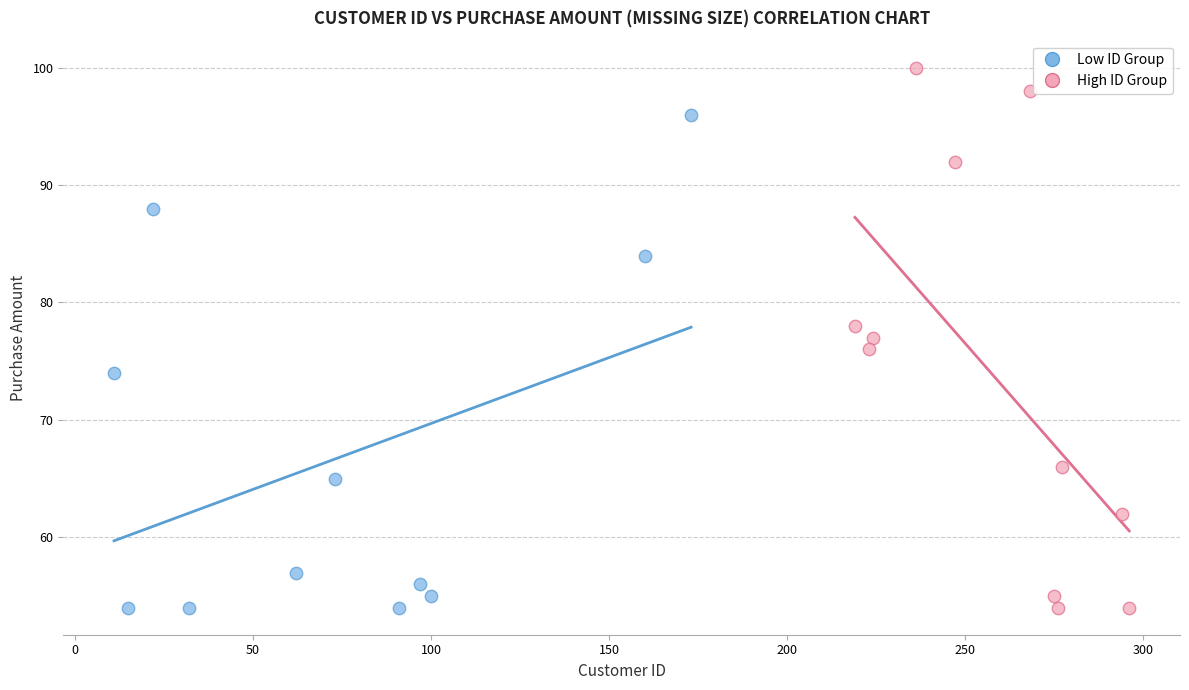

Which series has the widest spread of Y values?

High ID Group